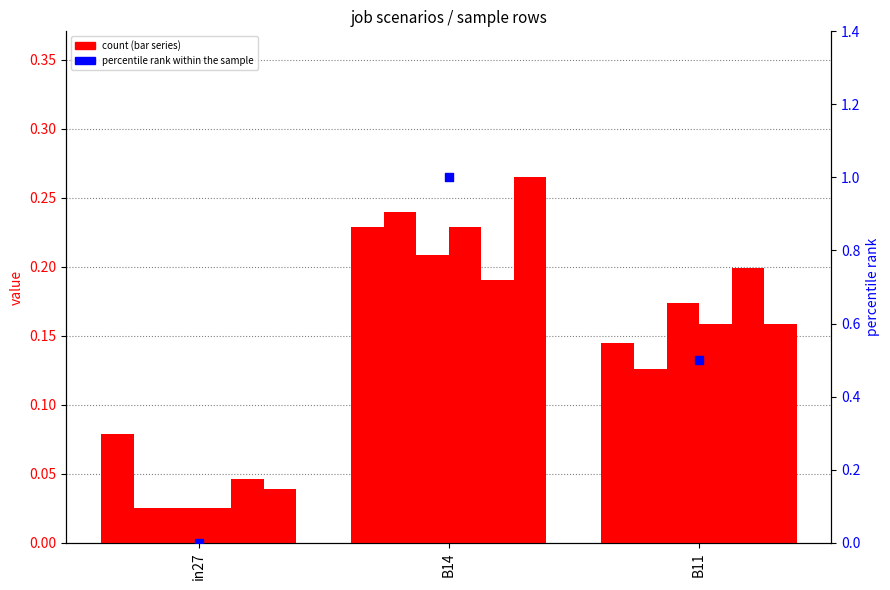

At how many categories does at least one series exceed 0?

3